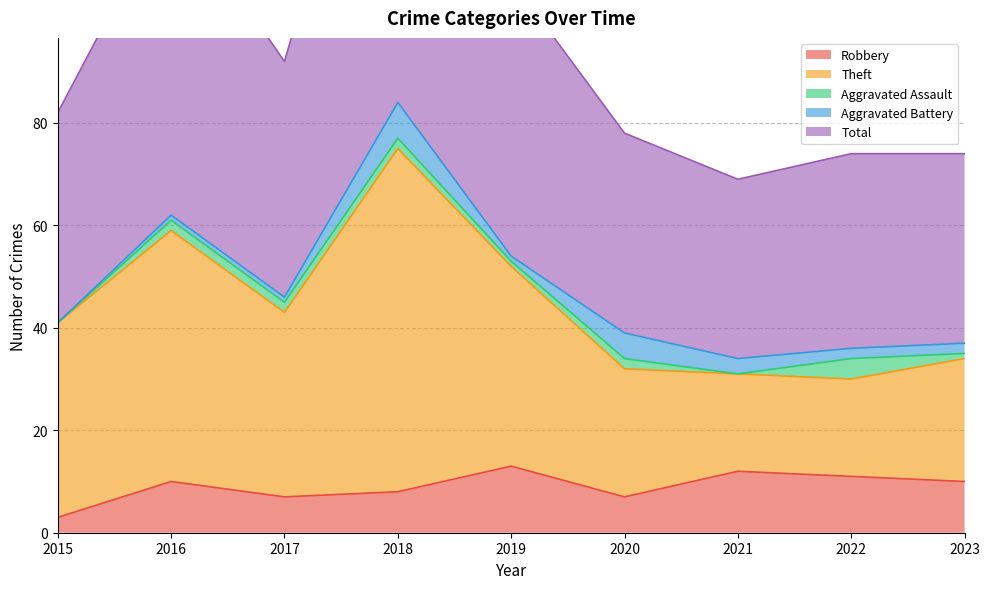

At which label does Robbery first exceed 10?

2019